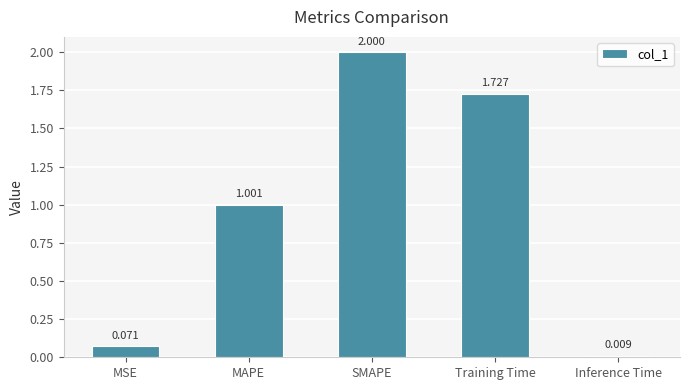

What position from the right is Training Time?

2